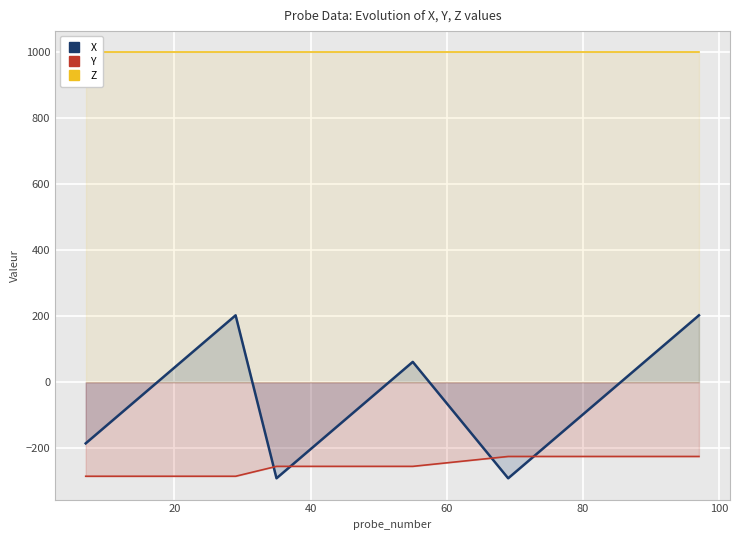

How many times do Y and X cross each other?

4